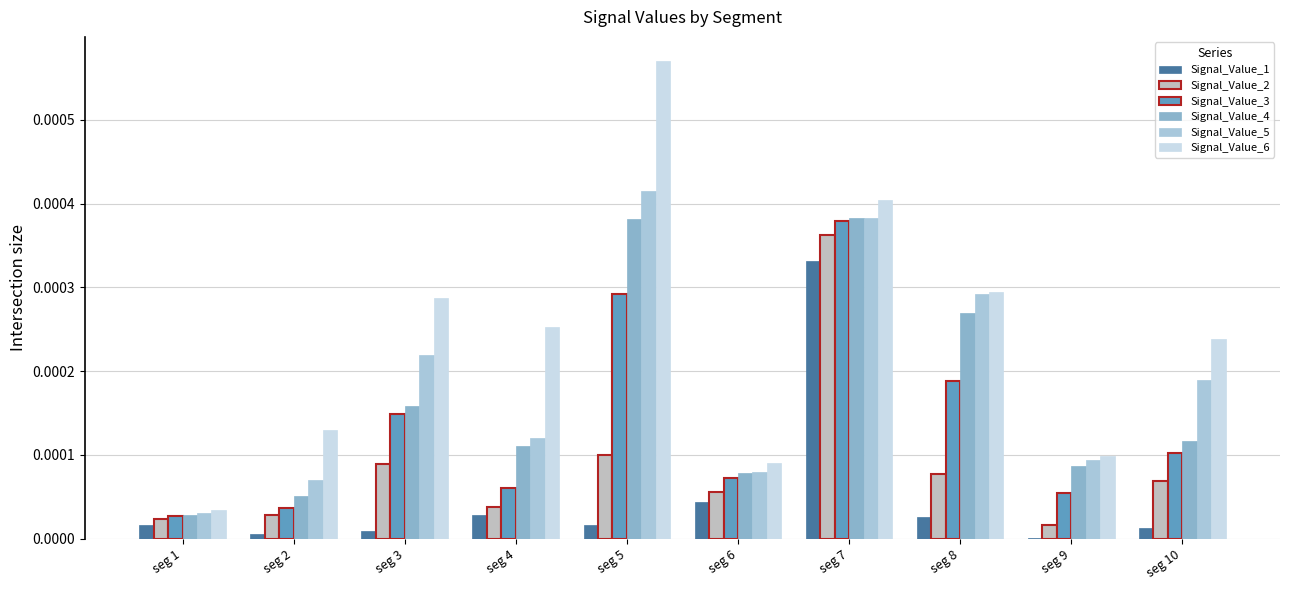

Rank the categories by Signal_Value_1 value from highest to lowest.

seg 7, seg 6, seg 4, seg 8, seg 1, seg 5, seg 10, seg 3, seg 2, seg 9